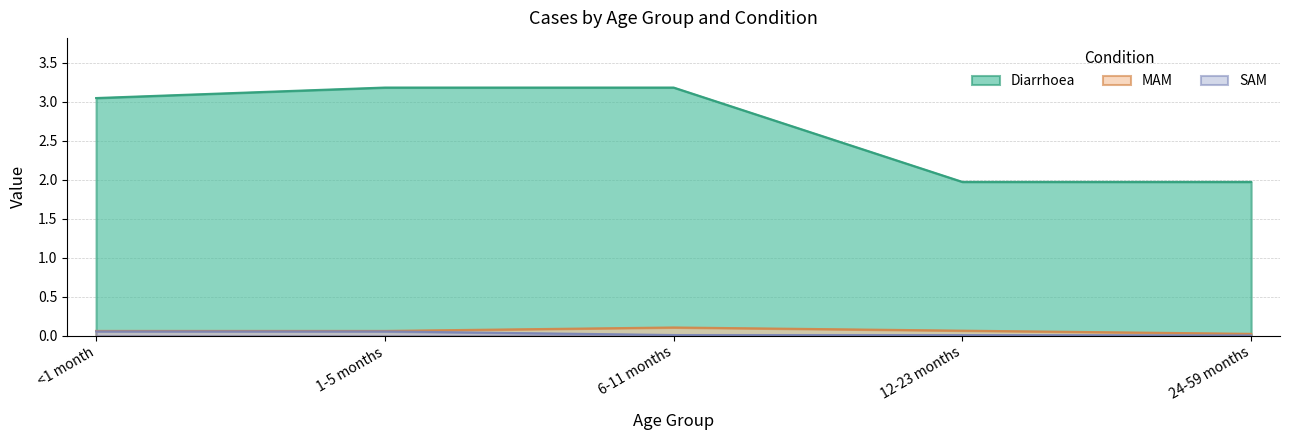

Between 24-59 months and 1-5 months, which is larger?

1-5 months